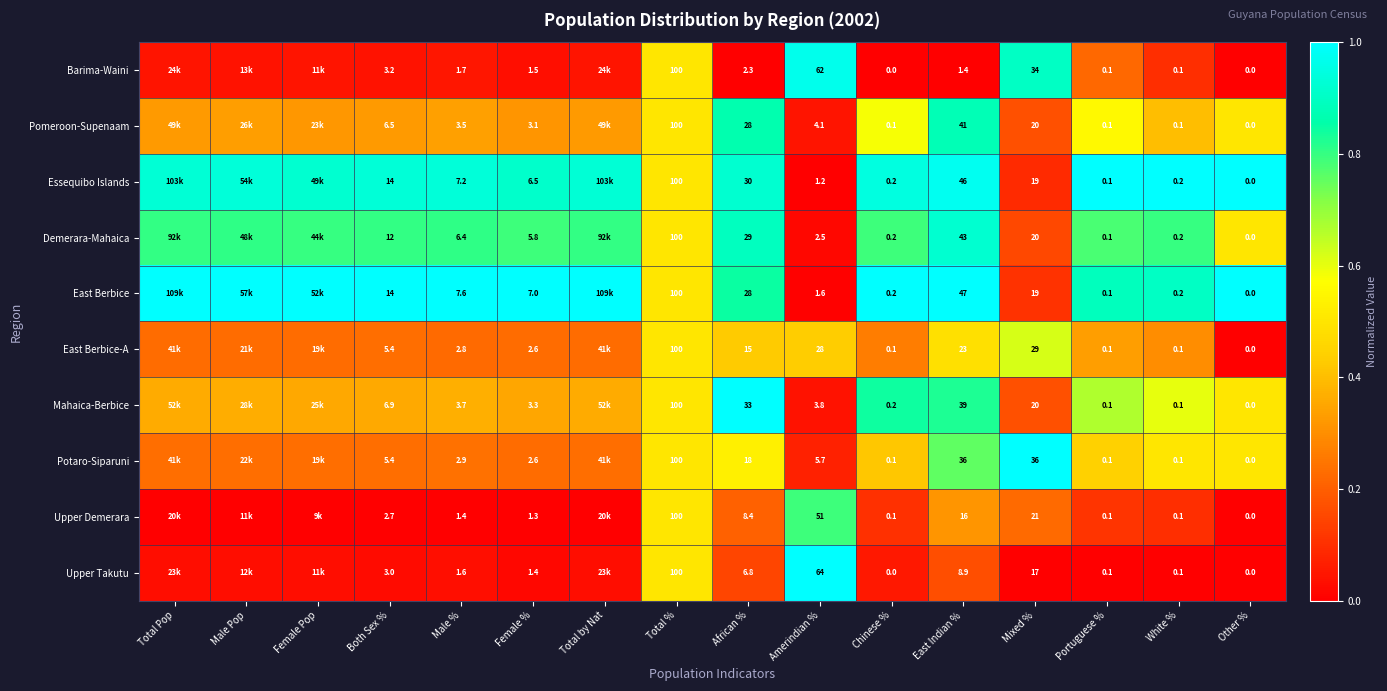

Which series changed the most between Both Sex % and East Indian %?

Pomeroon-Supenaam